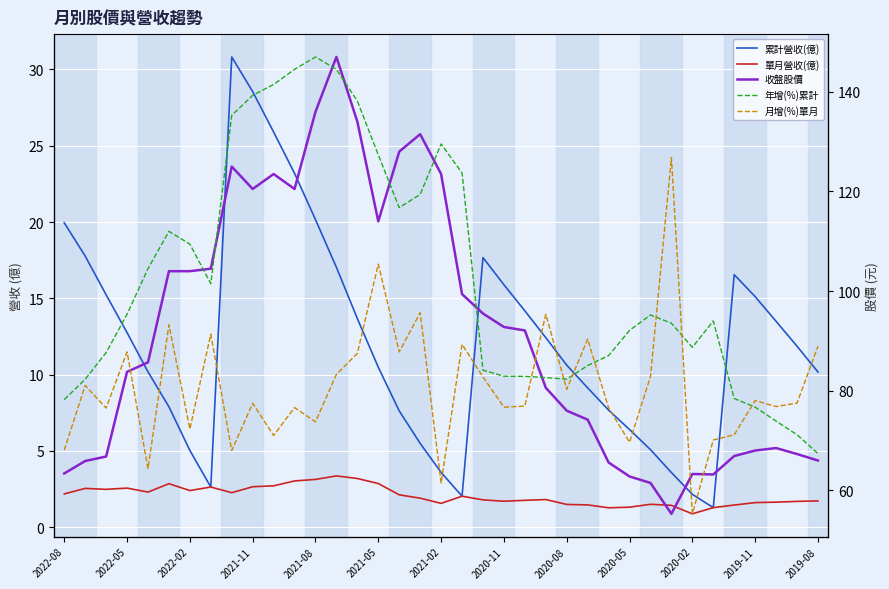

Reading left to right, transcribe all the data shown in this chart.

累計營收(億): 19.9	17.8	15.2	12.8	10.2	7.9	5.0	2.6	30.8	28.6	25.9	23.2	20.2	17.0	13.7	10.5	7.6	5.5	3.6	2.0	17.7	15.9	14.2	12.4	10.6	9.1	7.7	6.4	5.1	3.6	2.1	1.3	16.6	15.1	13.5	11.9	10.2
單月營收(億): 2.2	2.5	2.5	2.6	2.3	2.9	2.4	2.6	2.3	2.6	2.7	3.0	3.1	3.4	3.2	2.9	2.1	1.9	1.6	2.0	1.8	1.7	1.8	1.8	1.5	1.5	1.3	1.3	1.5	1.4	0.9	1.3	1.4	1.6	1.6	1.7	1.7
收盤股價: 63.4	65.9	66.8	83.8	85.7	104.0	104.0	104.5	125.0	120.5	123.5	120.5	136.0	147.0	134.0	114.0	128.0	131.5	123.5	99.4	95.5	92.8	92.1	80.6	76.0	74.2	65.6	62.8	61.5	55.3	63.3	63.2	66.9	68.0	68.5	67.3	66.0
年增(%)累計: -1.1	4.3	11.4	21.6	33.7	43.6	40.2	29.7	74.4	79.7	82.6	86.6	89.9	86.6	78.2	63.9	49.9	53.4	66.8	59.1	6.8	5.1	5.1	4.8	4.3	8.0	10.6	17.3	21.4	19.2	12.8	19.8	-0.8	-3.1	-6.8	-10.4	-15.4
月增(%)單月: -14.5	2.7	-3.3	11.6	-19.4	18.8	-8.9	16.3	-14.6	-2.1	-10.6	-3.2	-7.0	5.6	11.2	34.9	11.6	22.0	-23.2	13.6	4.9	-3.1	-2.8	21.6	1.6	15.0	-3.3	-12.4	5.0	63.2	-31.4	-11.8	-10.4	-1.3	-2.9	-2.0	13.1